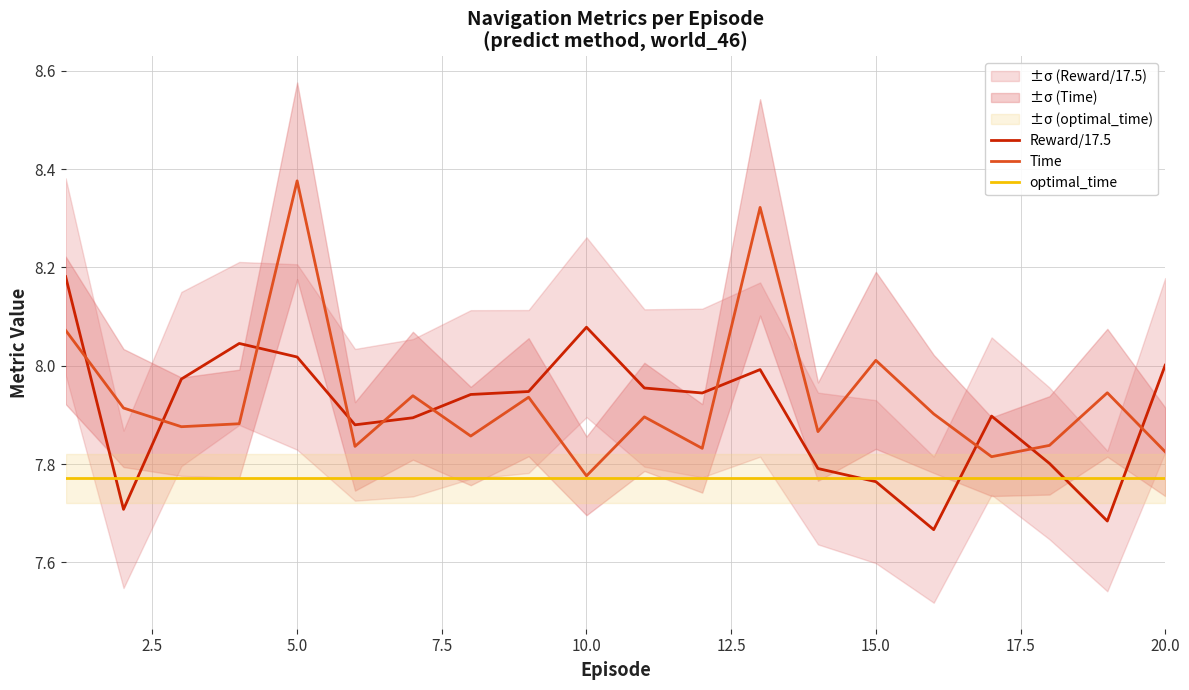

How many lines are shown in the chart?

3